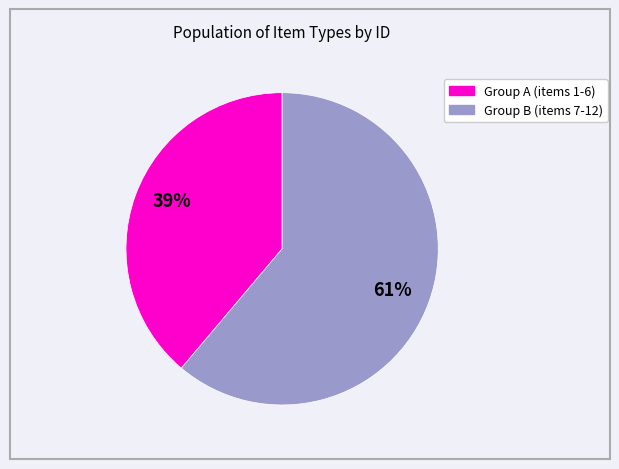

To the nearest percent, what is the average slice percentage?

50%